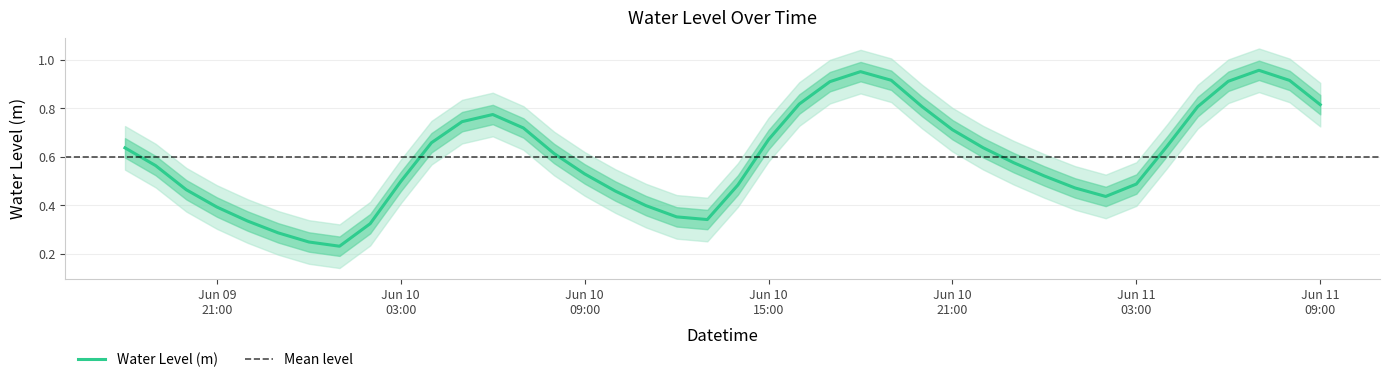

True or false: the data shows 0.5 at 2023-06-10 10:00:00.

True